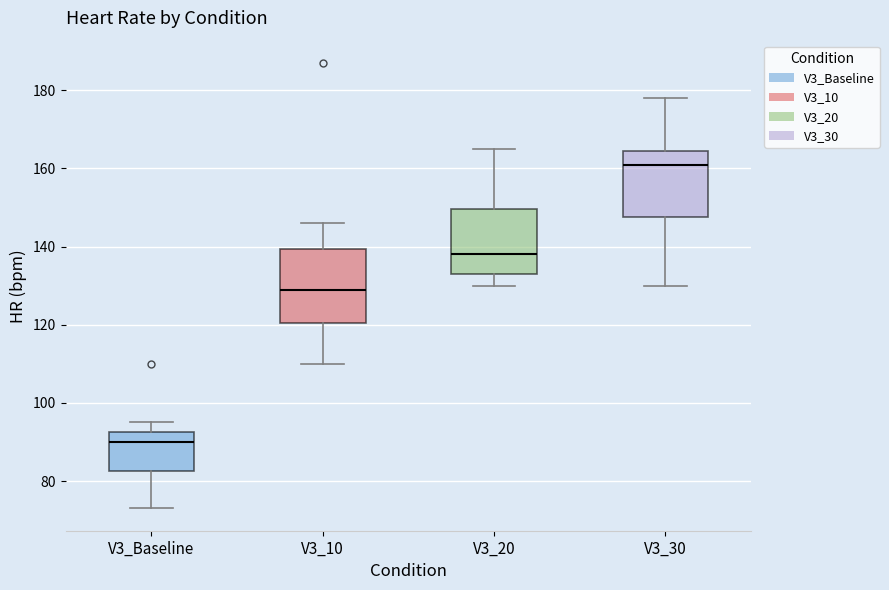

Where does the lower whisker of the box for V3_Baseline end on the y-axis? The values are not printed on the chart, so give them approximately, as read against the axis.

74